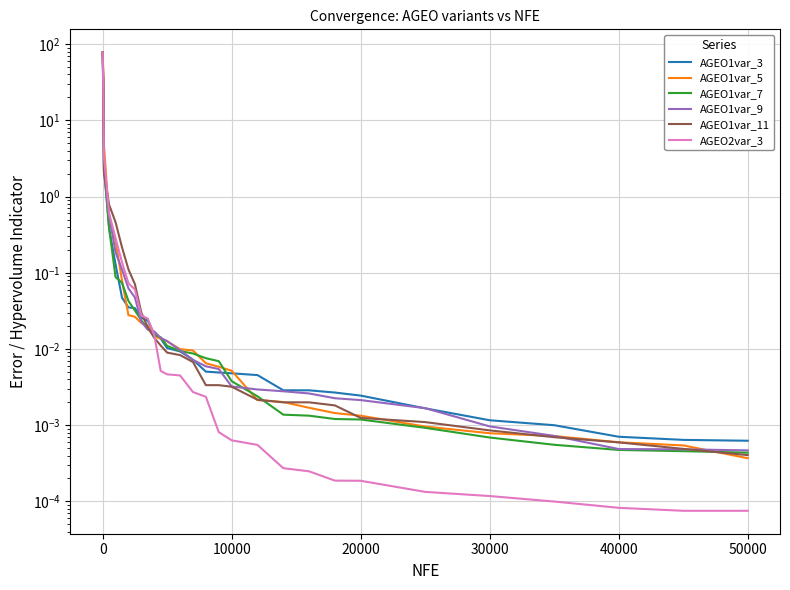

Reading left to right, transcribe all the data shown in this chart.

AGEO1var_3: 78.2	23.6	2.8	0.4	0.1	0.0	0.0	0.0	0.0	0.0	0.0	0.0	0.0	0.0	0.0	0.0	0.0	0.0	0.0	0.0	0.0	0.0	0.0	0.0	0.0	0.0	0.0	0.0	0.0
AGEO1var_5: 78.2	34.2	4.8	0.5	0.3	0.1	0.0	0.0	0.0	0.0	0.0	0.0	0.0	0.0	0.0	0.0	0.0	0.0	0.0	0.0	0.0	0.0	0.0	0.0	0.0	0.0	0.0	0.0	0.0
AGEO1var_7: 78.2	19.9	2.4	0.4	0.1	0.1	0.0	0.0	0.0	0.0	0.0	0.0	0.0	0.0	0.0	0.0	0.0	0.0	0.0	0.0	0.0	0.0	0.0	0.0	0.0	0.0	0.0	0.0	0.0
AGEO1var_9: 78.2	33.2	2.1	0.6	0.2	0.1	0.1	0.0	0.0	0.0	0.0	0.0	0.0	0.0	0.0	0.0	0.0	0.0	0.0	0.0	0.0	0.0	0.0	0.0	0.0	0.0	0.0	0.0	0.0
AGEO1var_11: 78.2	32.1	2.1	0.8	0.5	0.2	0.1	0.1	0.0	0.0	0.0	0.0	0.0	0.0	0.0	0.0	0.0	0.0	0.0	0.0	0.0	0.0	0.0	0.0	0.0	0.0	0.0	0.0	0.0
AGEO2var_3: 78.2	25.7	3.4	0.6	0.3	0.1	0.1	0.1	0.0	0.0	0.0	0.0	0.0	0.0	0.0	0.0	0.0	0.0	0.0	0.0	0.0	0.0	0.0	0.0	0.0	0.0	0.0	0.0	0.0